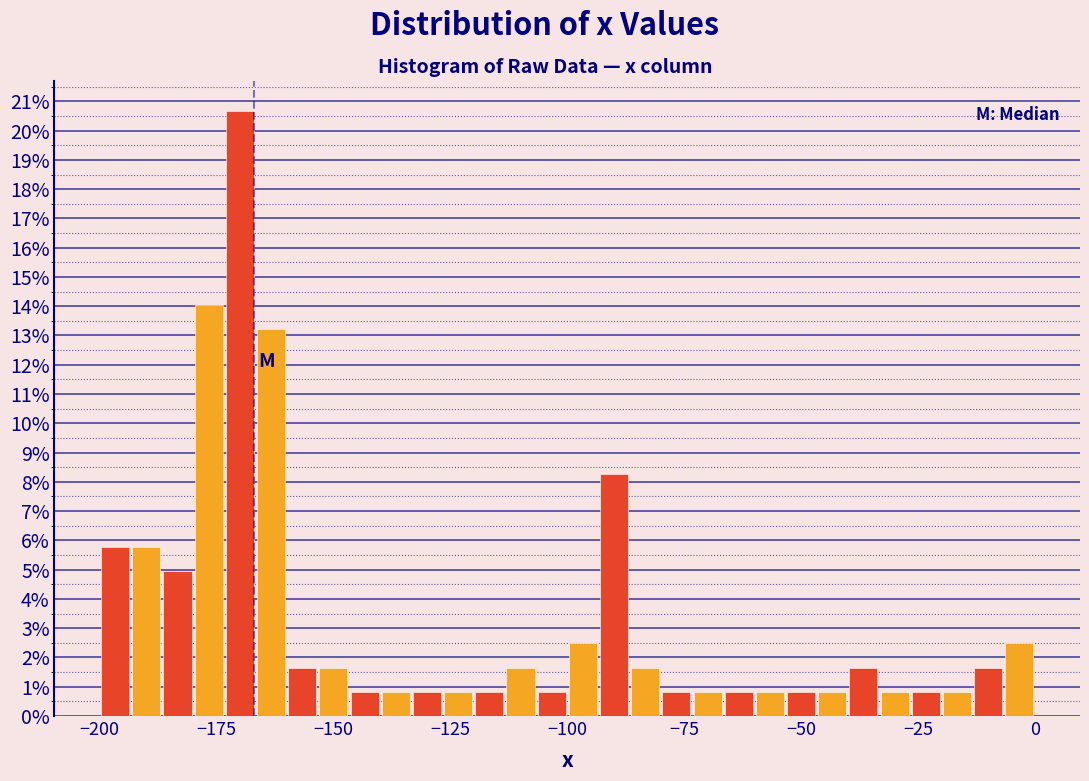

Read against the x-axis, roughly where is the centre of the tallest bar?

-170